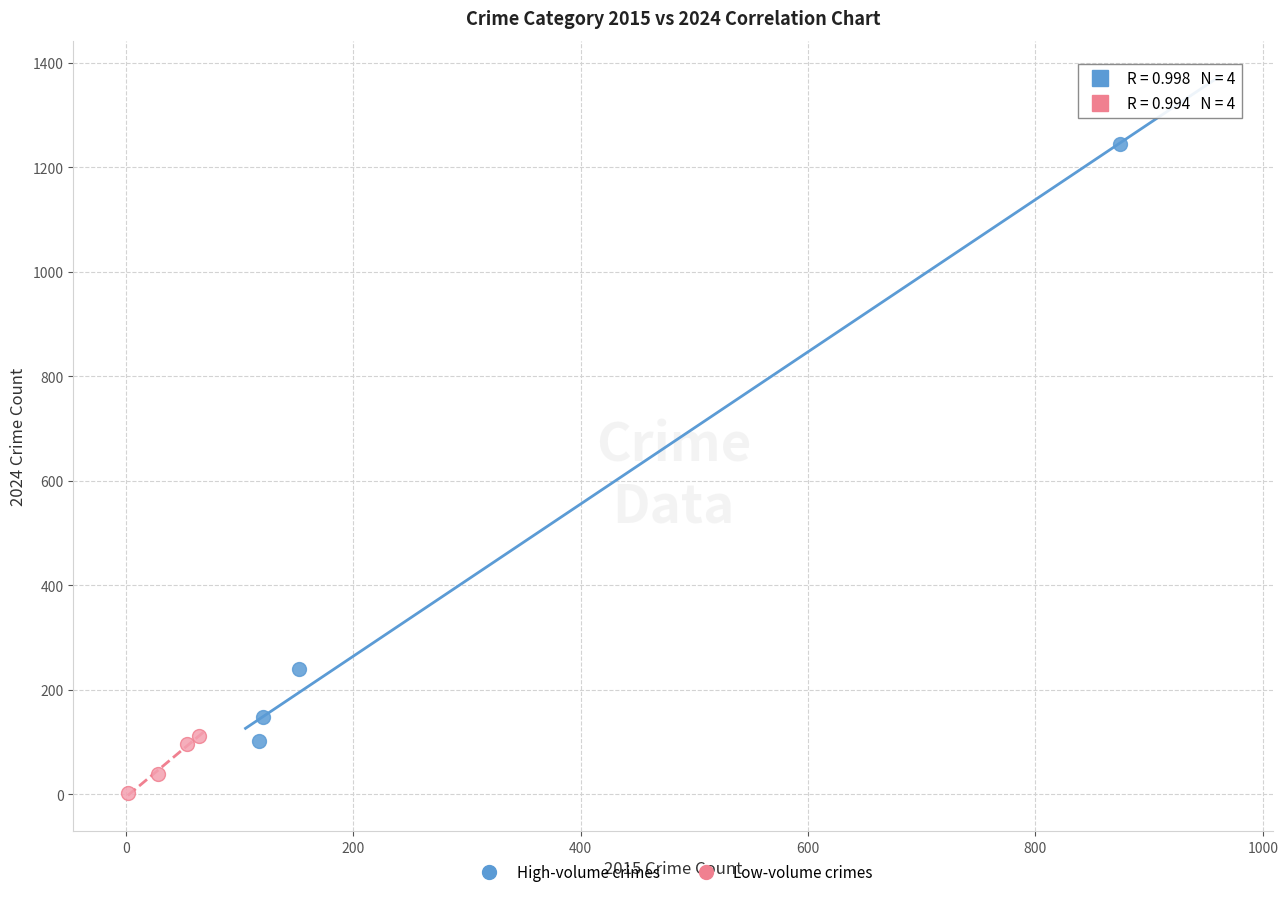

Which series has the largest Y range (max minus min)?

High-volume crimes